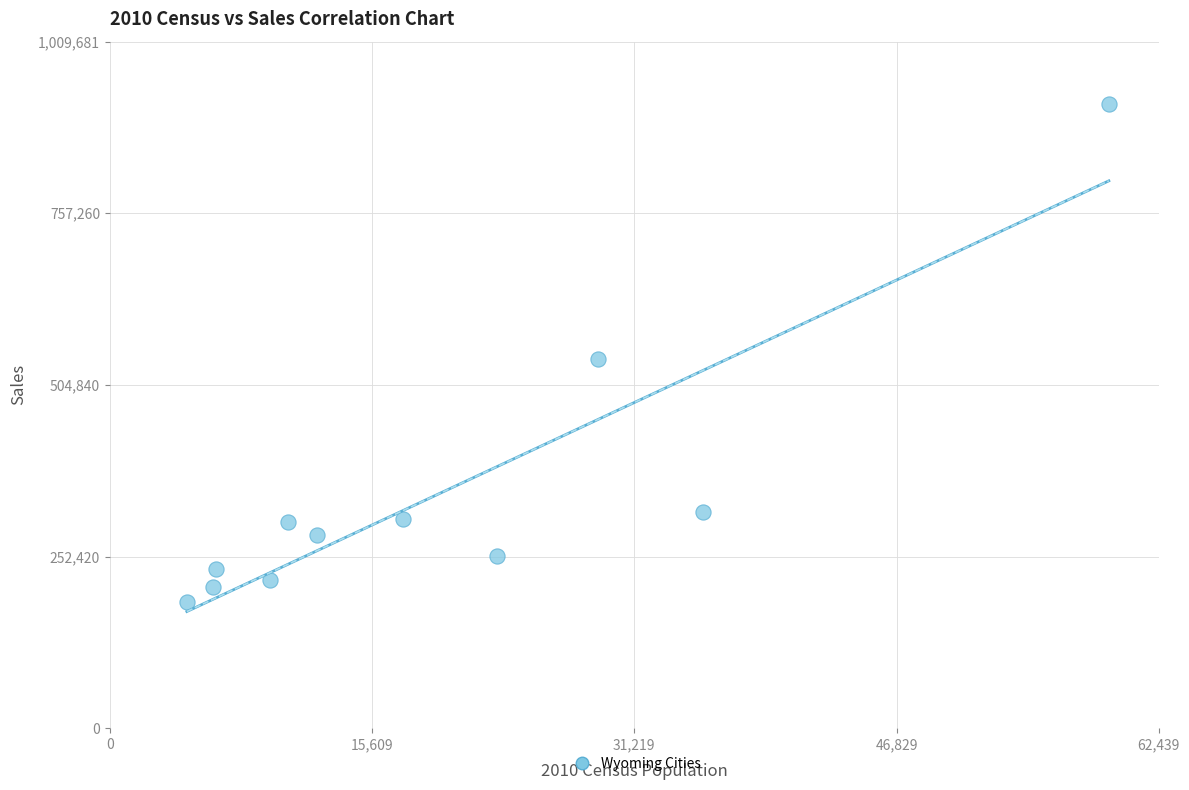

What is the range of Y values (max minus min)?

732564